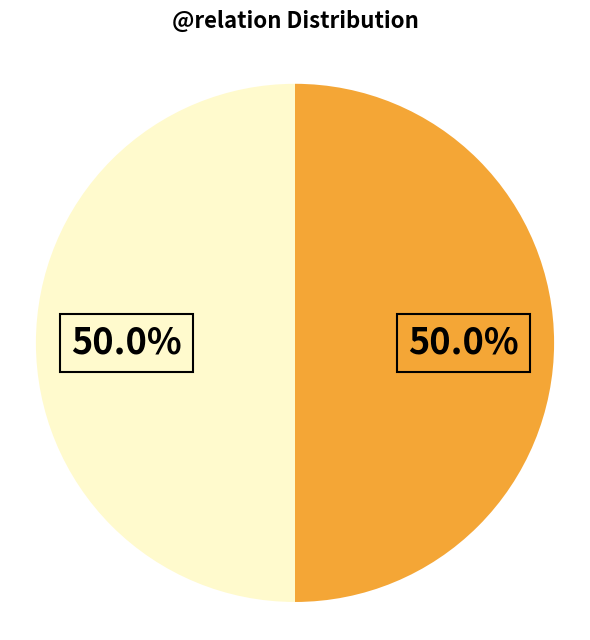

How many slices are in this pie chart?

2